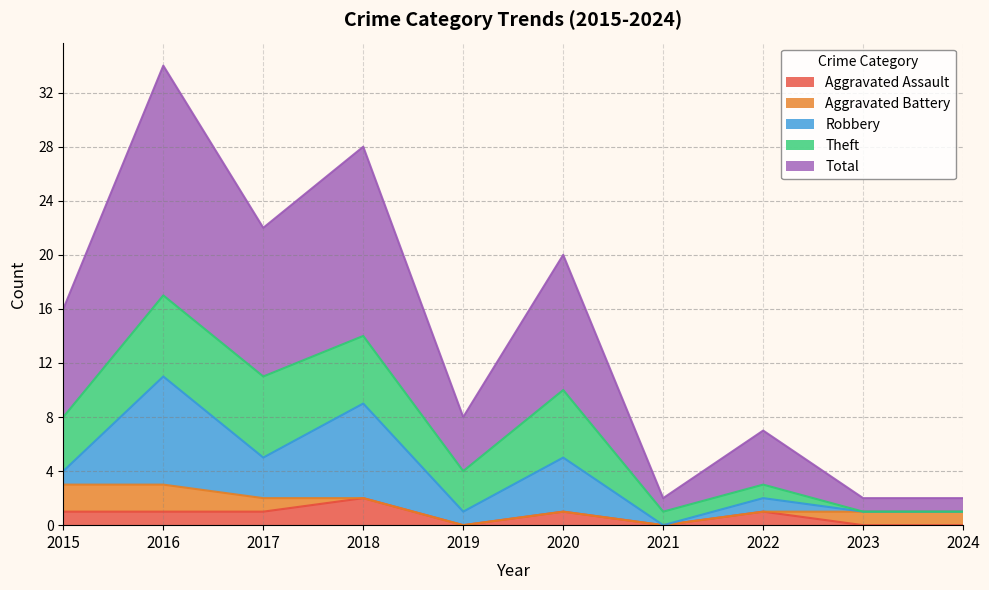

In Aggravated Assault, how many points are lower than both neighbors (excluding endpoints)?

2